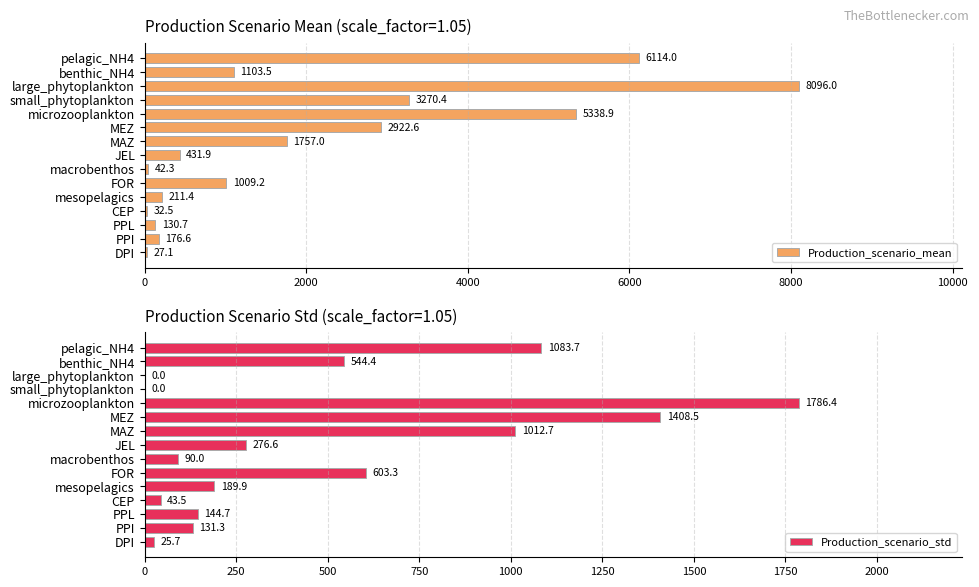

List the series in order of their peak value, lowest first.

Production_scenario_std, Production_scenario_mean